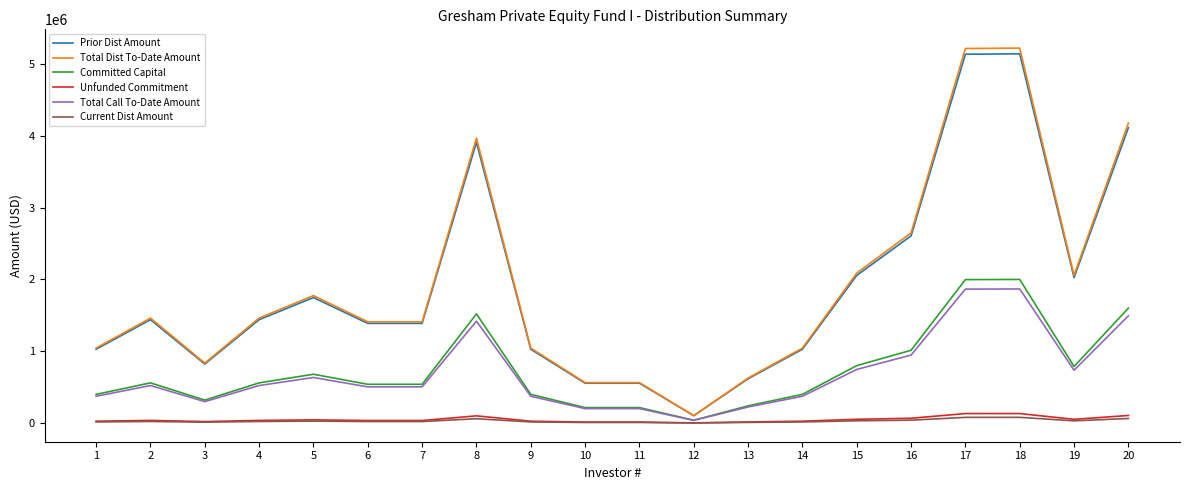

True or false: Committed Capital and Total Dist To-Date Amount cross at least once.

False